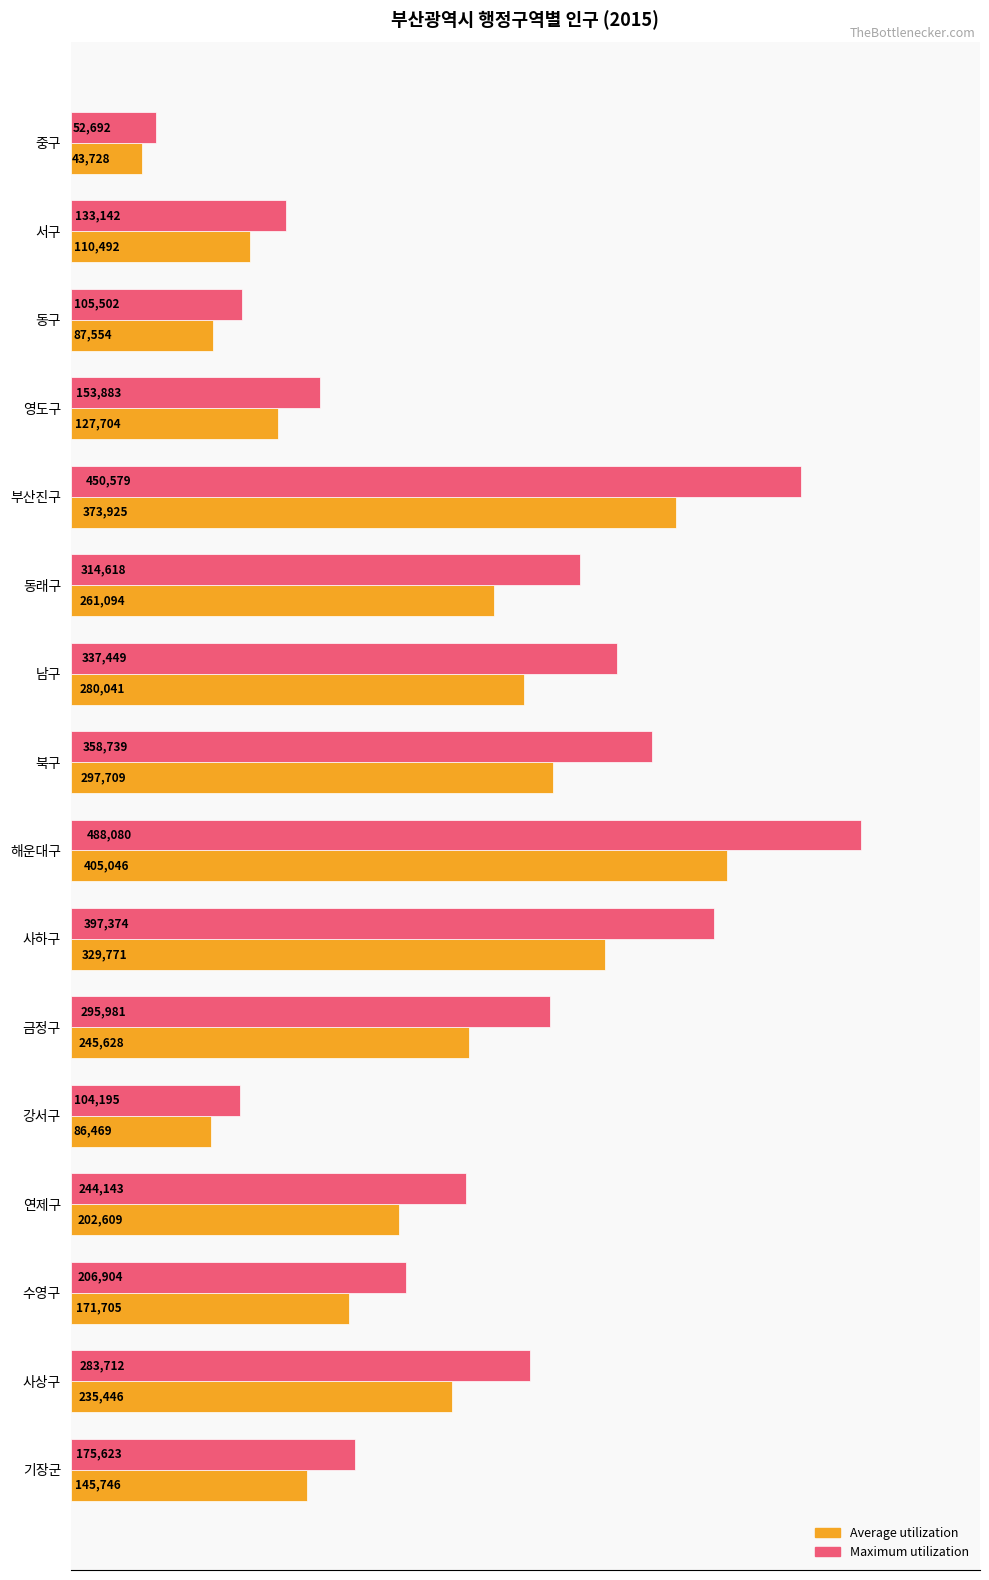

Is it true that Average utilization equals 145746.0 at 기장군?

True